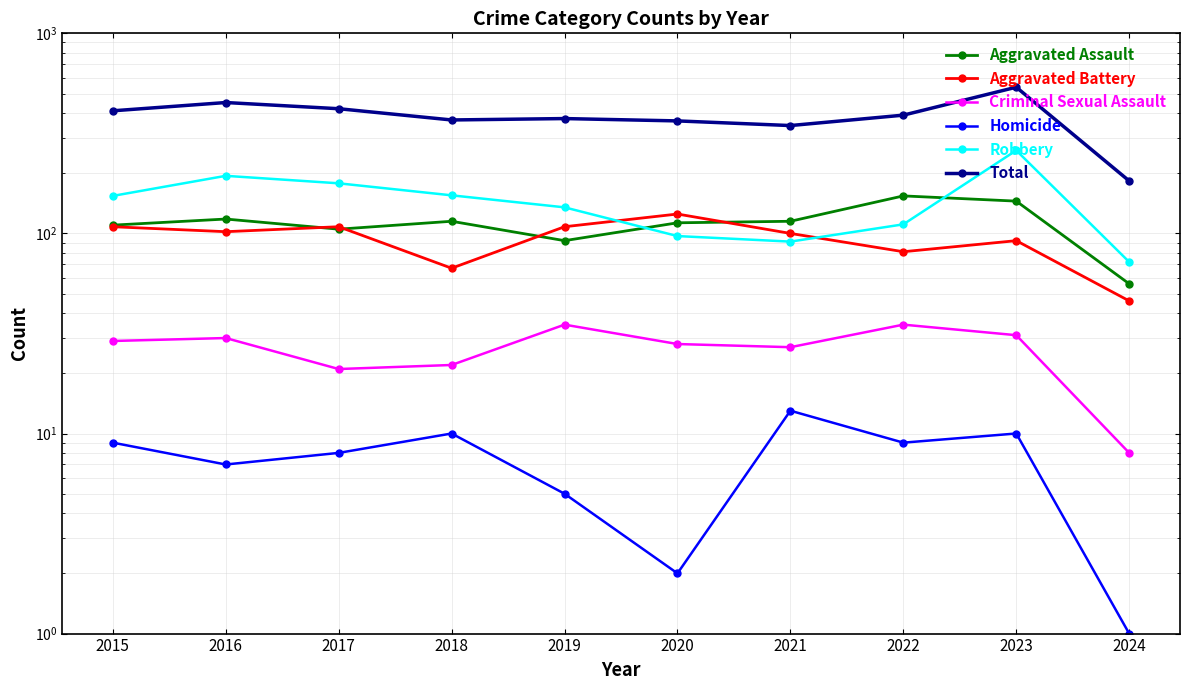

True or false: Criminal Sexual Assault and Aggravated Assault cross at least once.

False